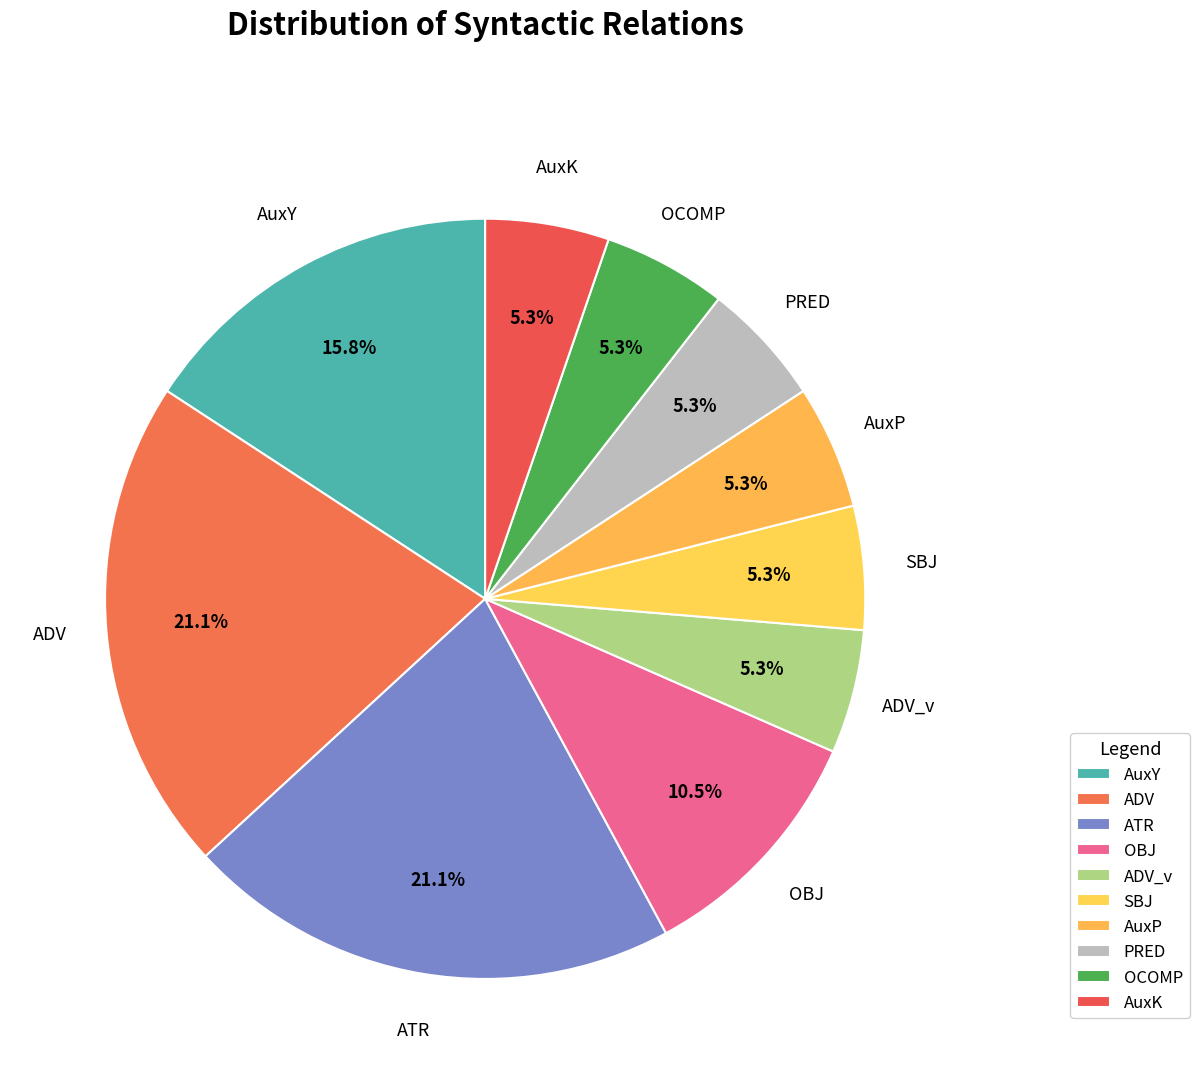

To the nearest percent, what portion does ADV represent?

21%